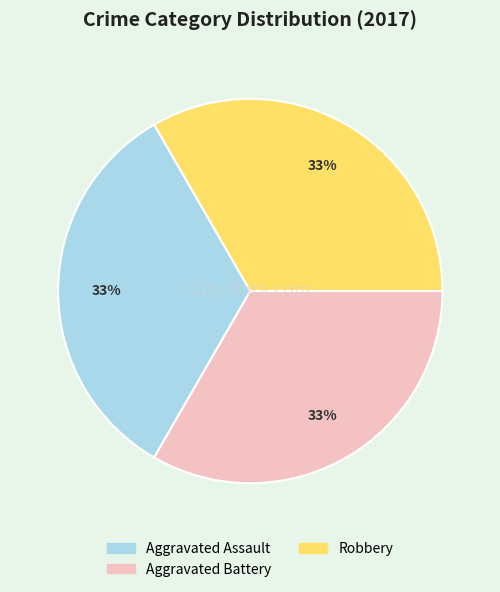

Is there any slice that represents more than half of the pie?

No